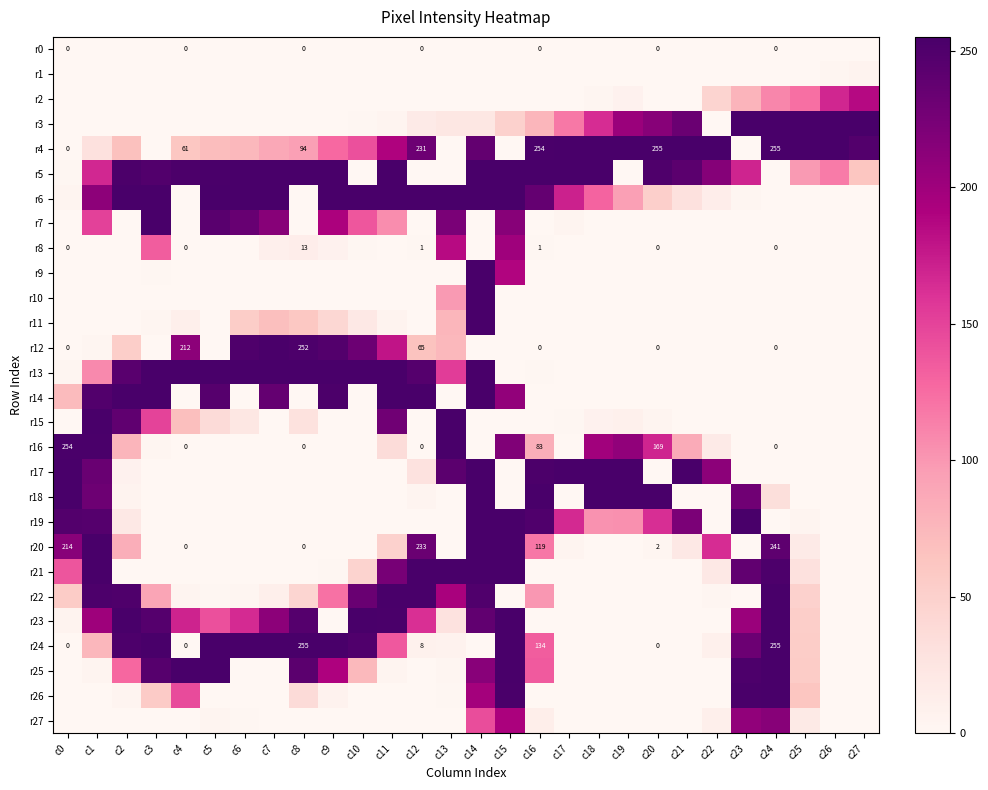

List the series in order of their peak value, highest first.

r3, r4, r5, r6, r7, r9, r10, r11, r13, r14, r15, r16, r17, r18, r19, r20, r21, r22, r23, r24, r25, r26, r12, r27, r8, r2, r1, r0